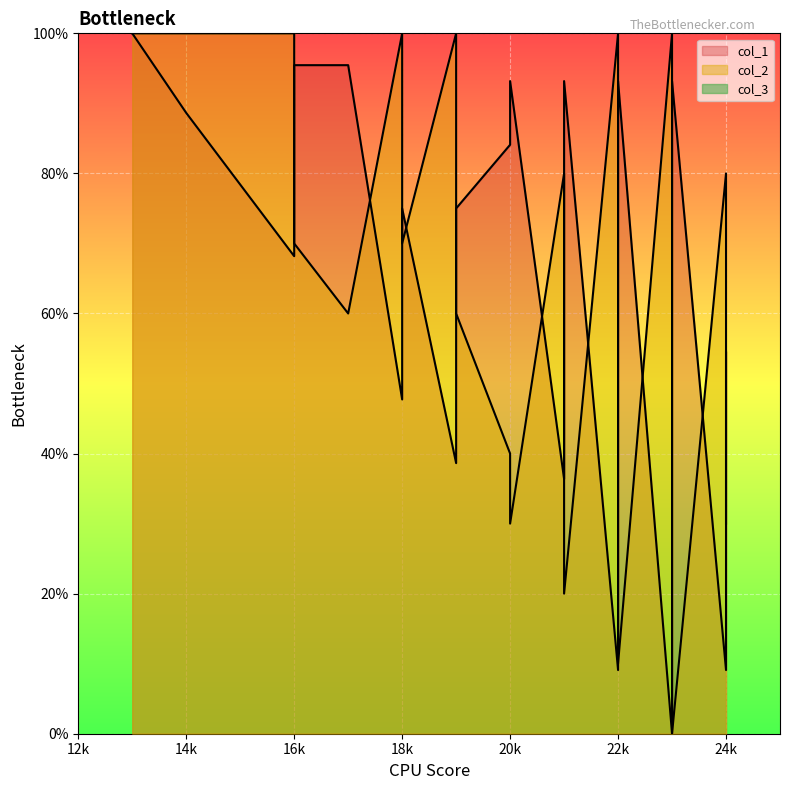

At which category is the sum across all series the highest?

13